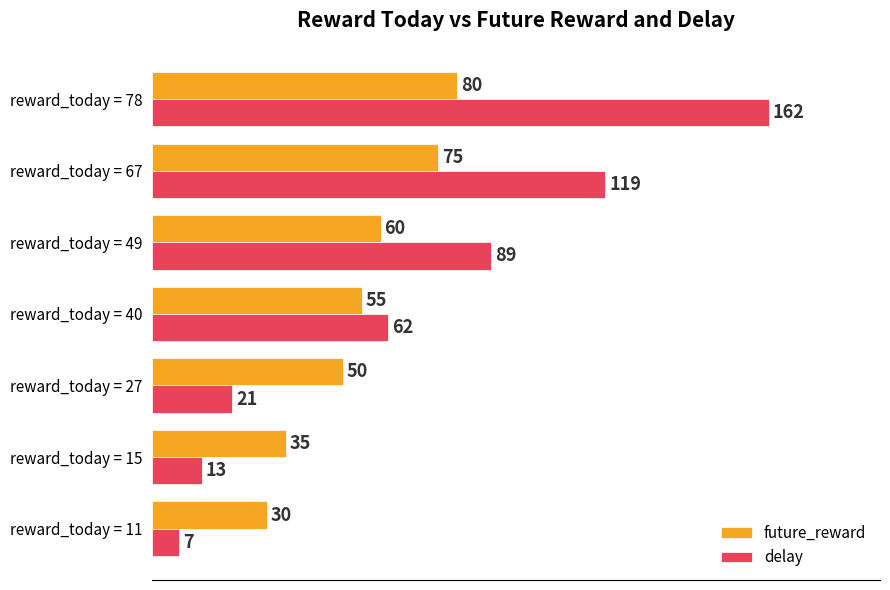

How many categories are shown in the chart?

7